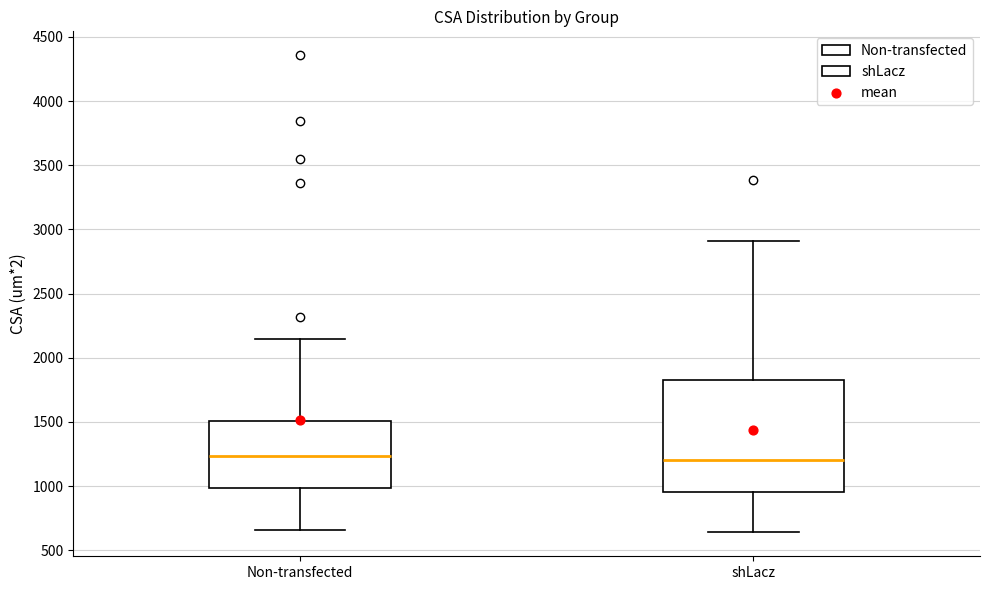

Where does the upper whisker of the box for shLacz end on the y-axis? The values are not printed on the chart, so give them approximately, as read against the axis.

2900